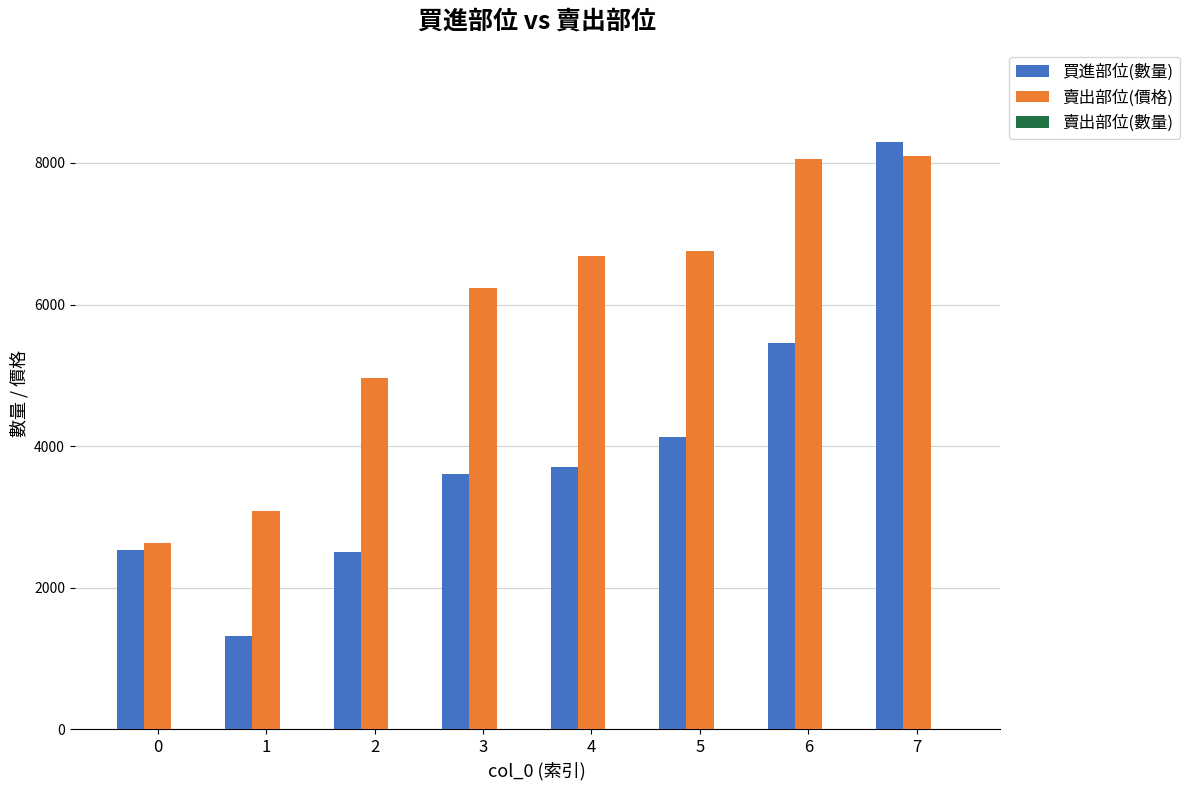

Between 2 and 3, which series saw the biggest shift?

賣出部位(價格)